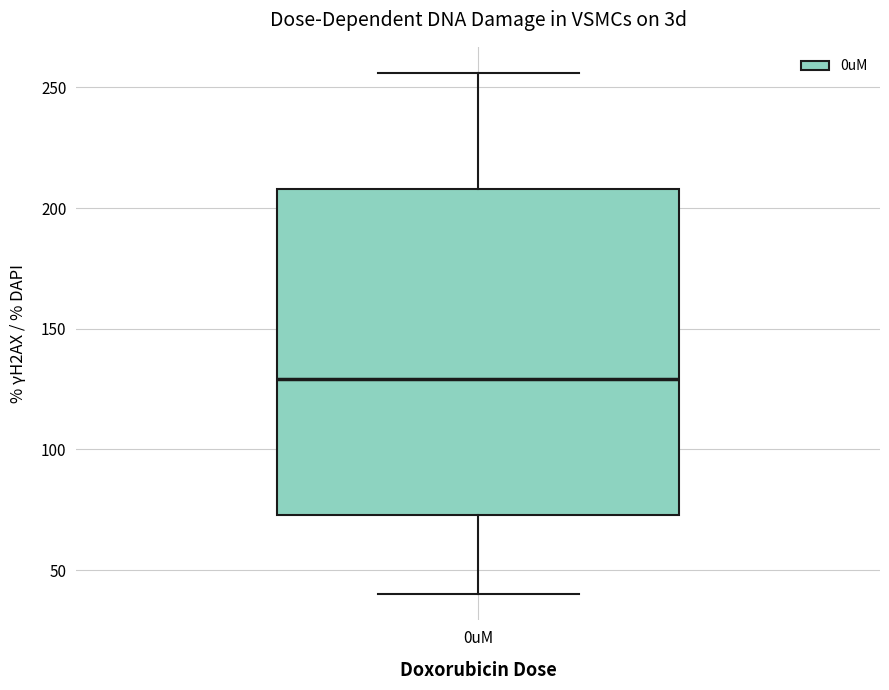

Where is the lower edge of the box for 0uM on the y-axis? The values are not printed on the chart, so give them approximately, as read against the axis.

75